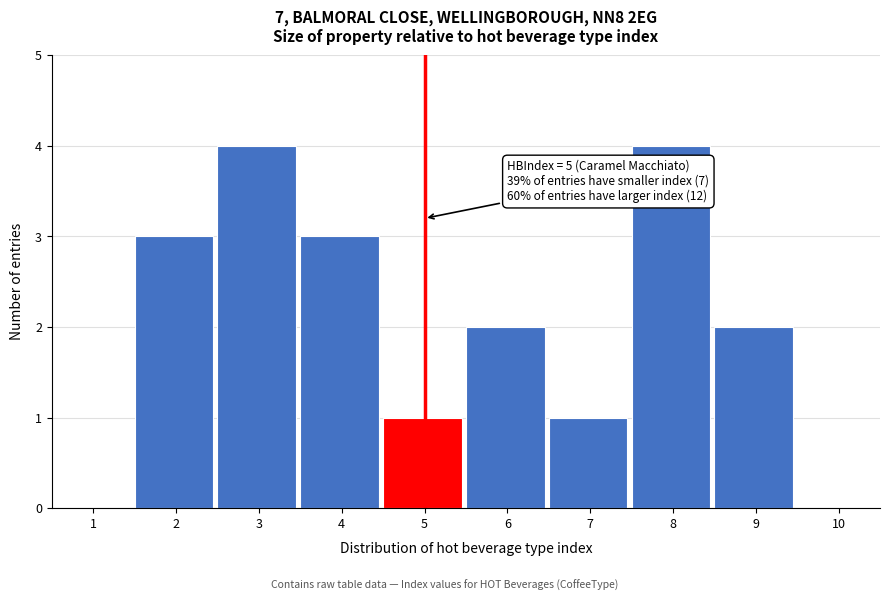

Reading right to left, extract all data points from this chart.

10=0	9=2	8=4	7=1	6=2	5=1	4=3	3=4	2=3	1=0